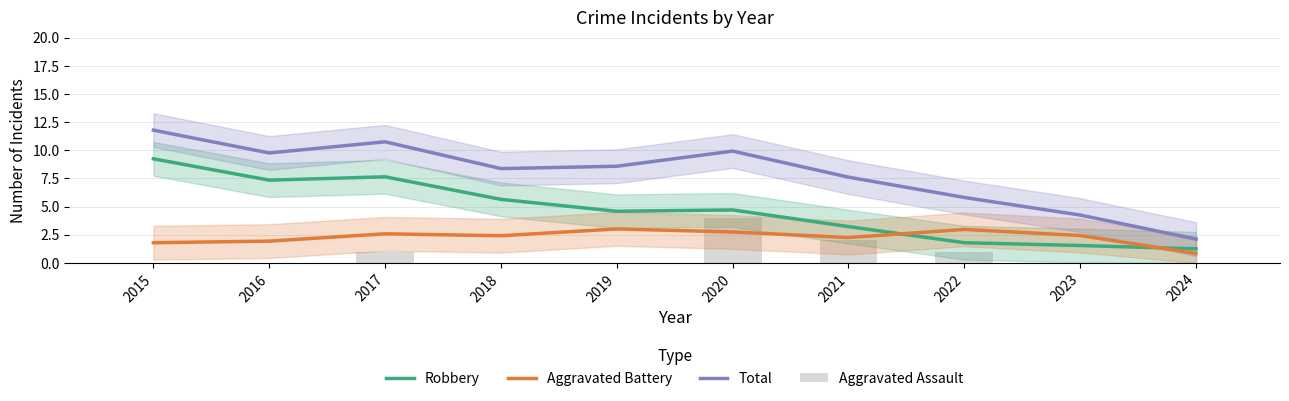

At 2017, list the series in order from smallest to largest.

Aggravated Assault, Aggravated Battery, Robbery, Total